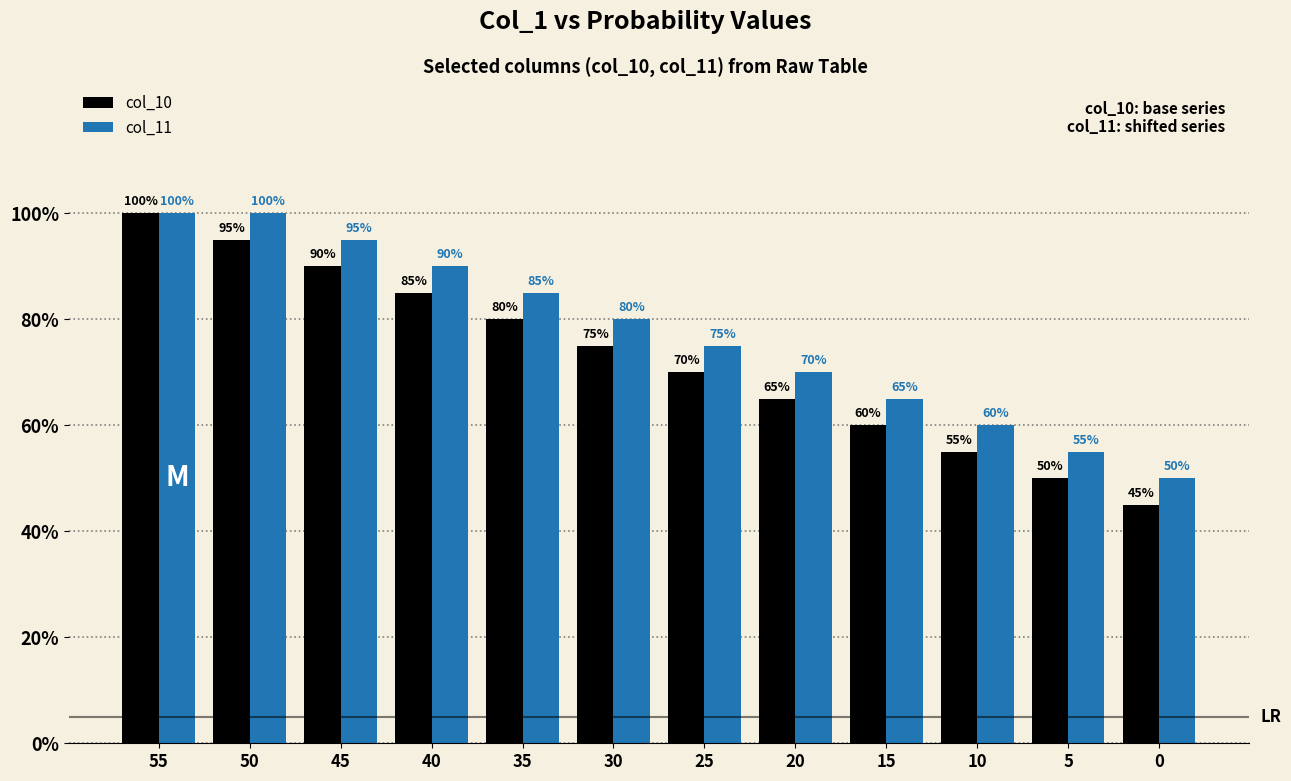

How many bars are there in total?

24